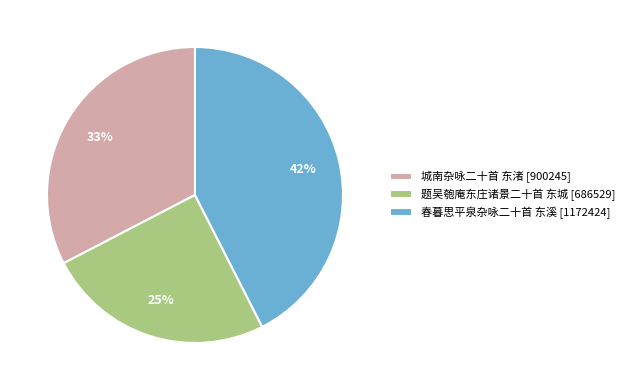

Do 城南杂咏二十首 东渚 and 题吴匏庵东庄诸景二十首 东城 together represent more than half of the pie?

Yes